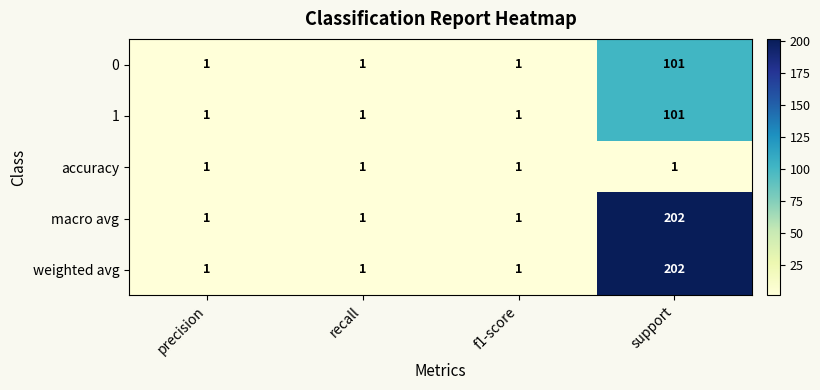

At which category is the sum across all series the highest?

support